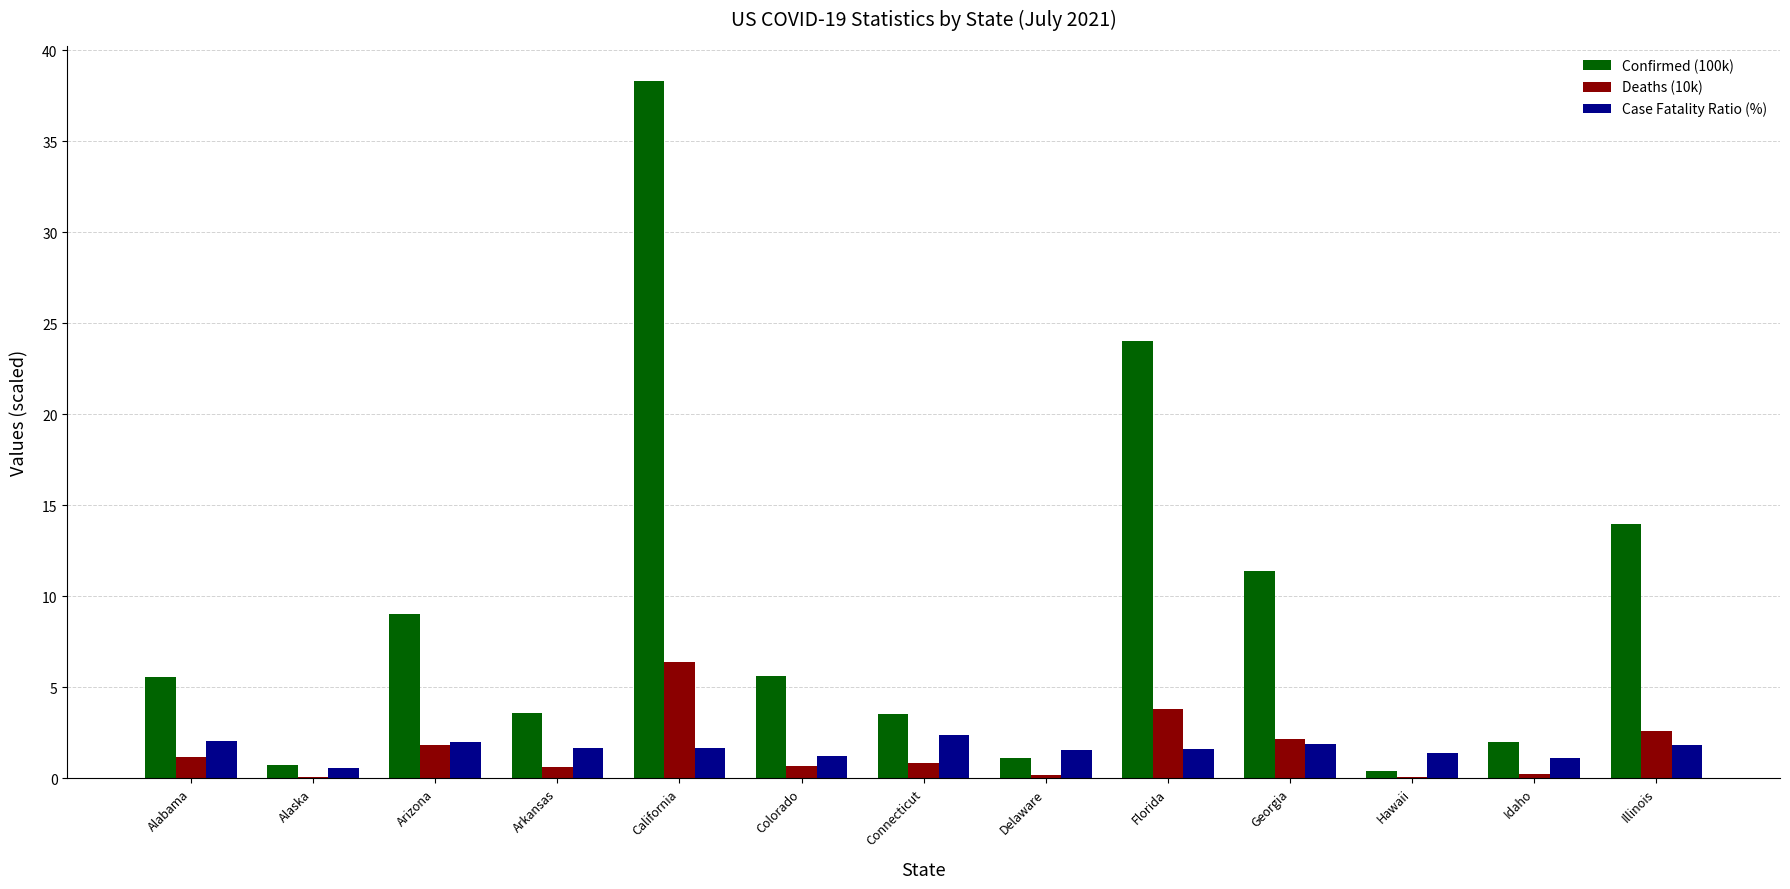

How many distinct data groups are displayed?

3